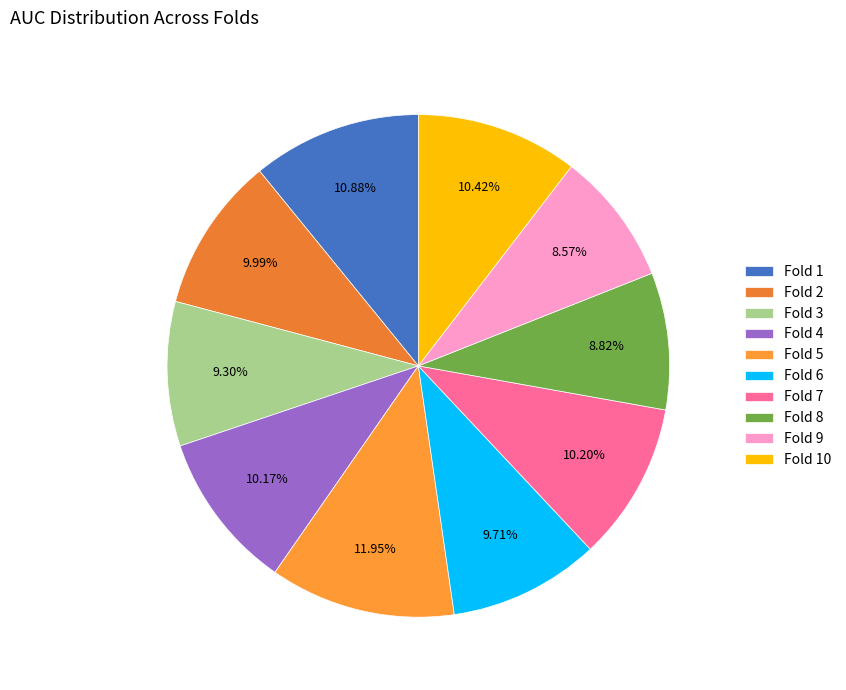

Rank the categories by value from highest to lowest.

Fold 5, Fold 1, Fold 10, Fold 7, Fold 4, Fold 2, Fold 6, Fold 3, Fold 8, Fold 9